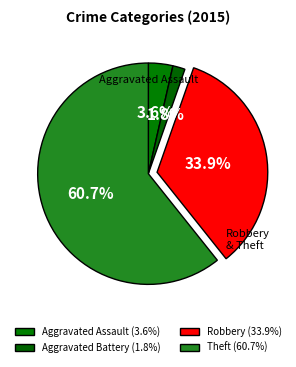

Is it true that Aggravated Assault is 13% of the pie?

False